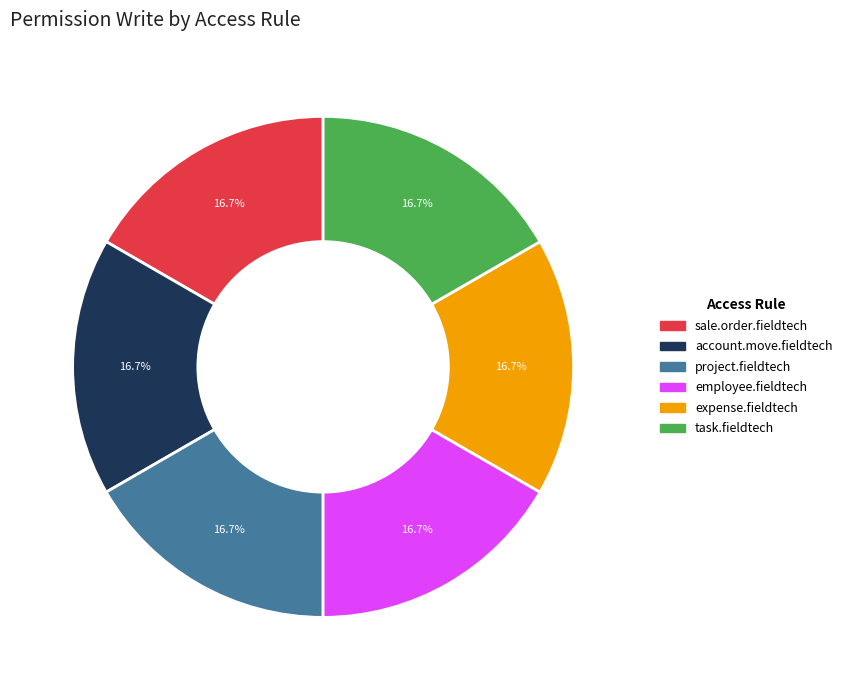

Approximately how many times larger is the value at project.fieldtech compared to sale.order.fieldtech?

1.0